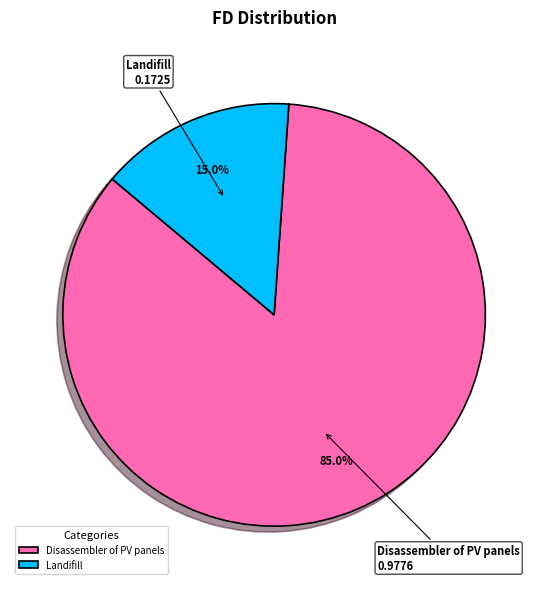

Rank the categories by value from lowest to highest.

Landifill, Disassembler of PV panels